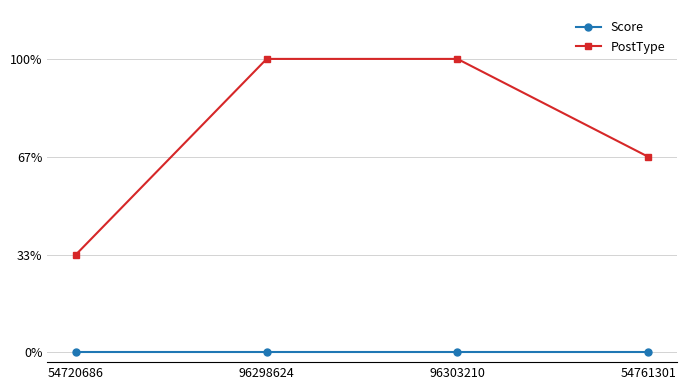

Which category has the lowest value across all series?

54720686